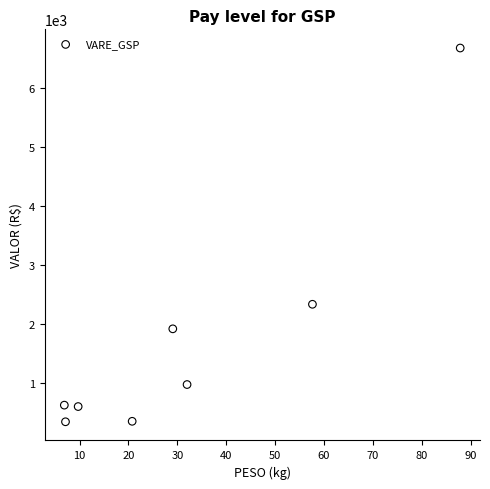

What is the average X value?

31.4